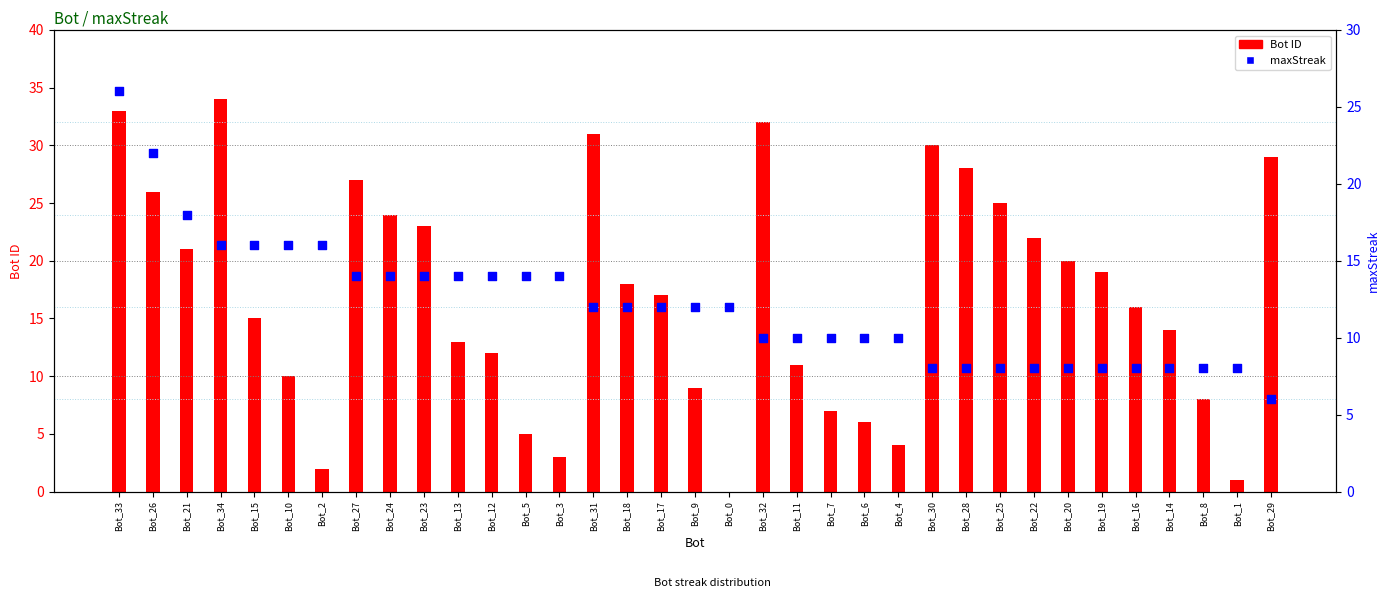

Which series has the largest total across all categories?

Bot ID